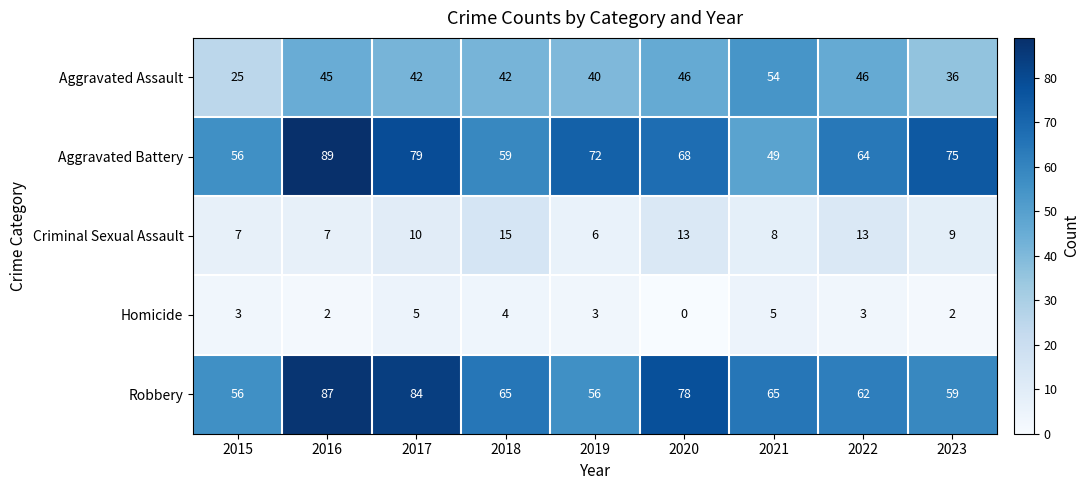

What is the minimum value for Robbery?

56